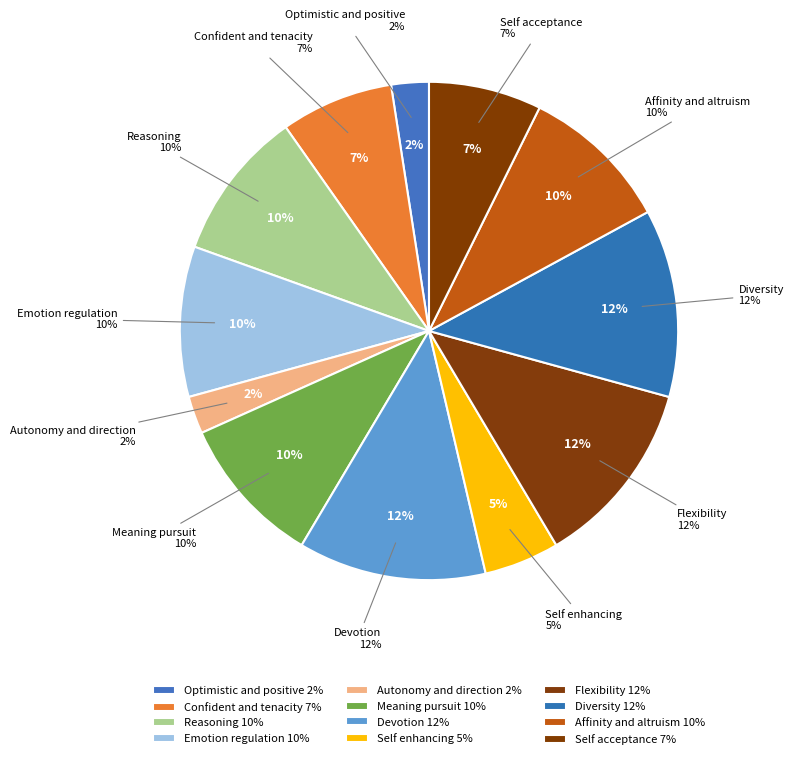

Count the number of slices in the pie.

12